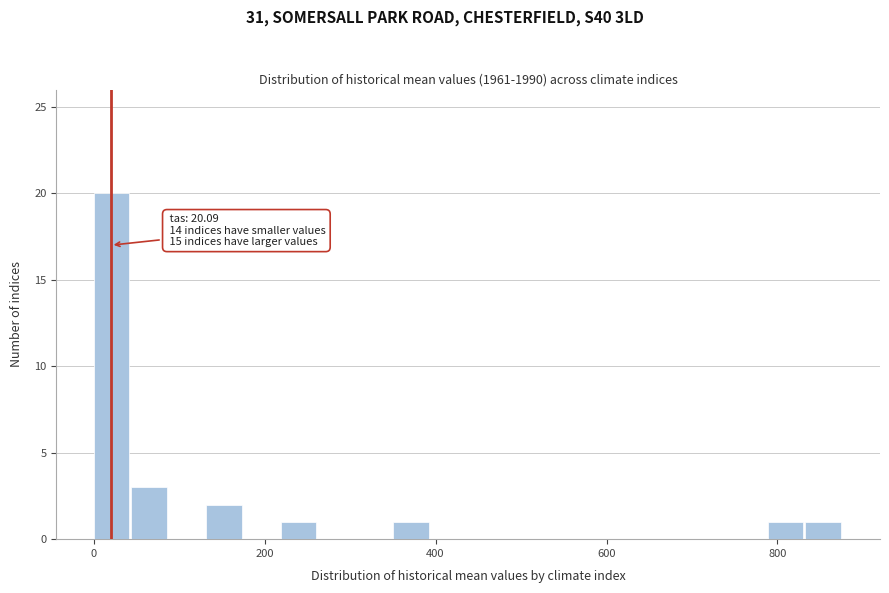

Read against the x-axis, roughly where is the centre of the tallest bar?

20